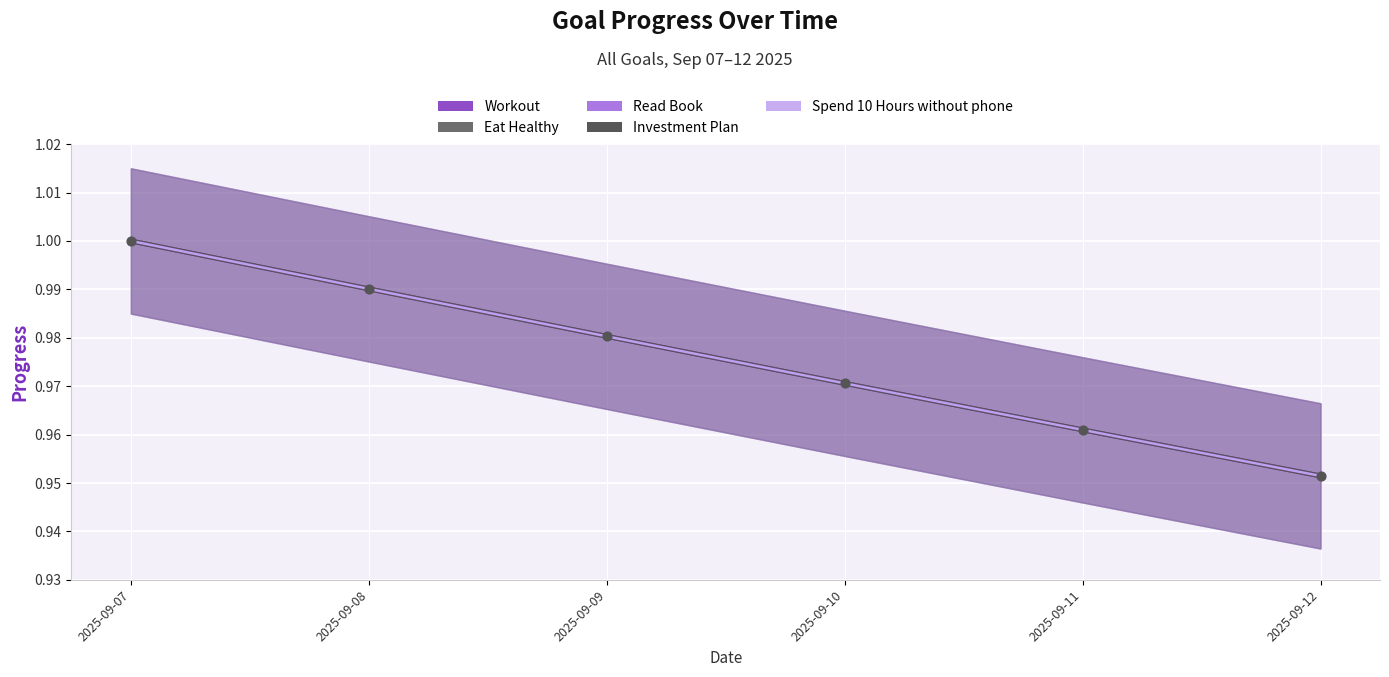

What is the total value across all series at 2025-09-10?

4.9